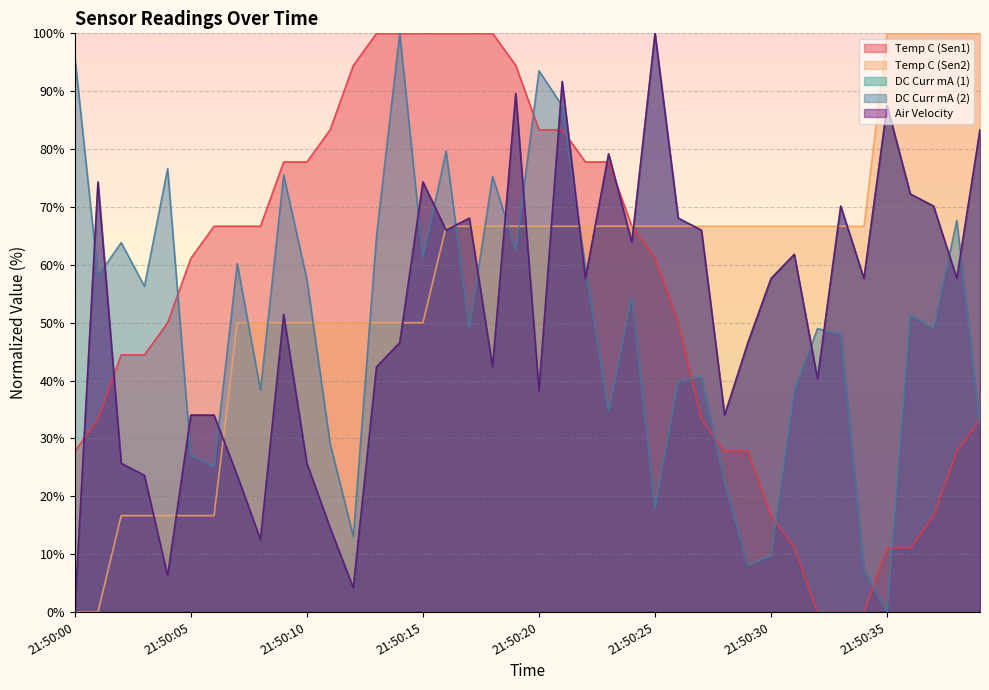

What is the average value of the Temp C (Sen2) series?

57.5